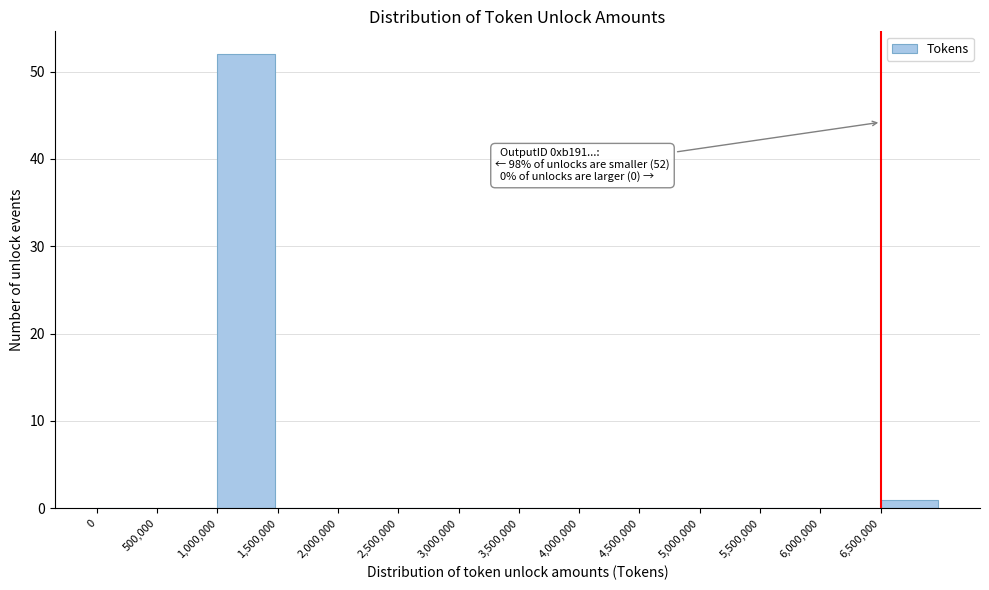

Over which range of the x-axis is the bar tallest?

1000000 to 1500000